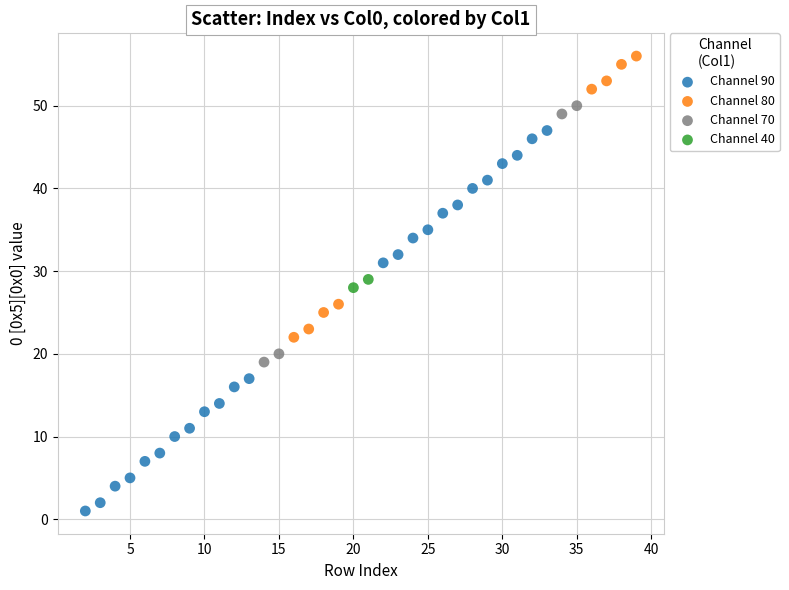

What are all the series names shown in the legend?

Channel 90, Channel 80, Channel 70, Channel 40